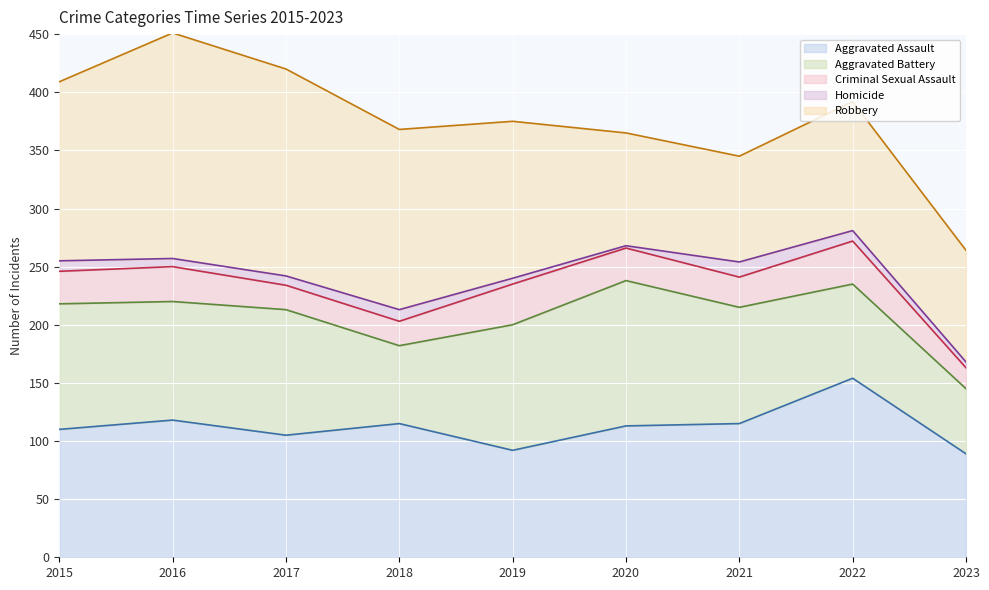

True or false: Homicide and Criminal Sexual Assault cross at least once.

False